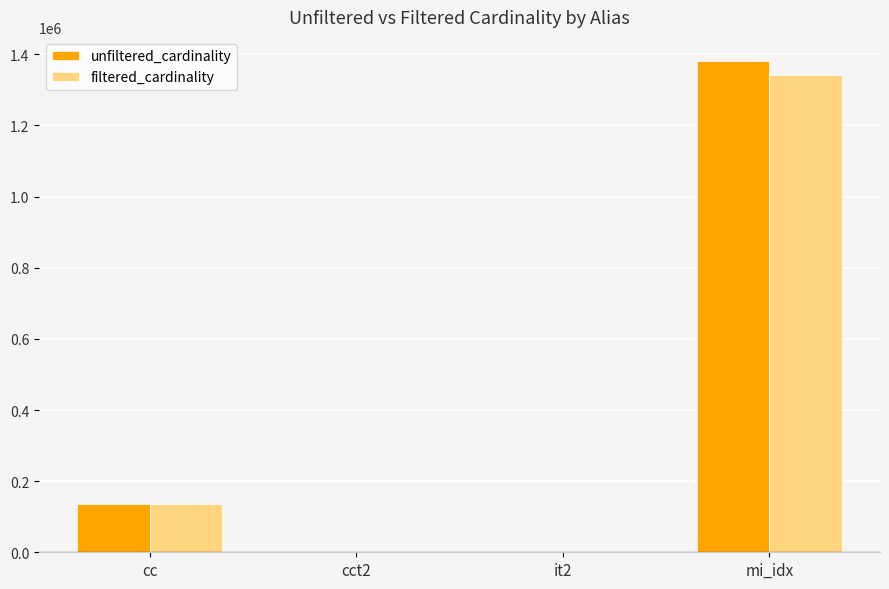

What is the average value of the unfiltered_cardinality series?

378810